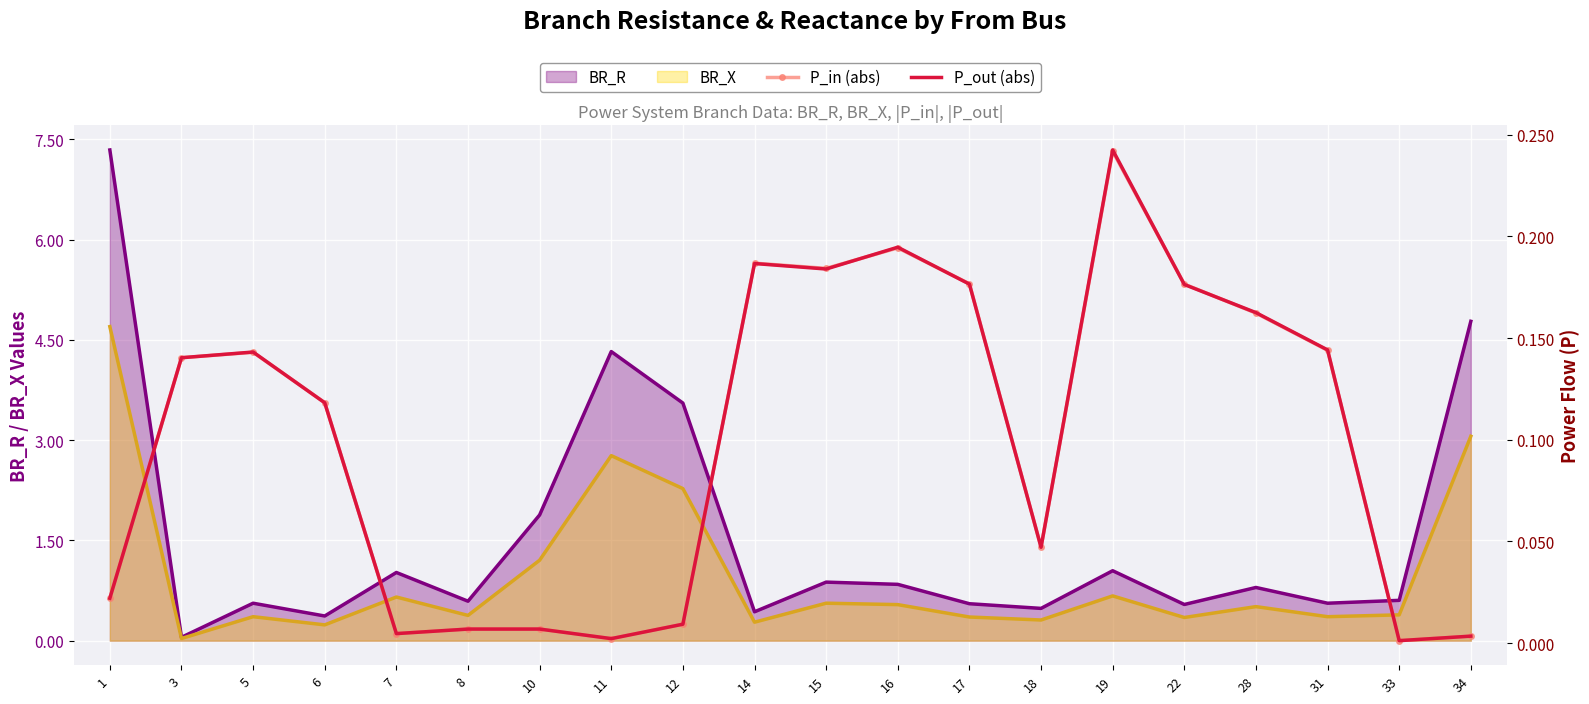

What is the sum of all P_in (abs) values?

2.0